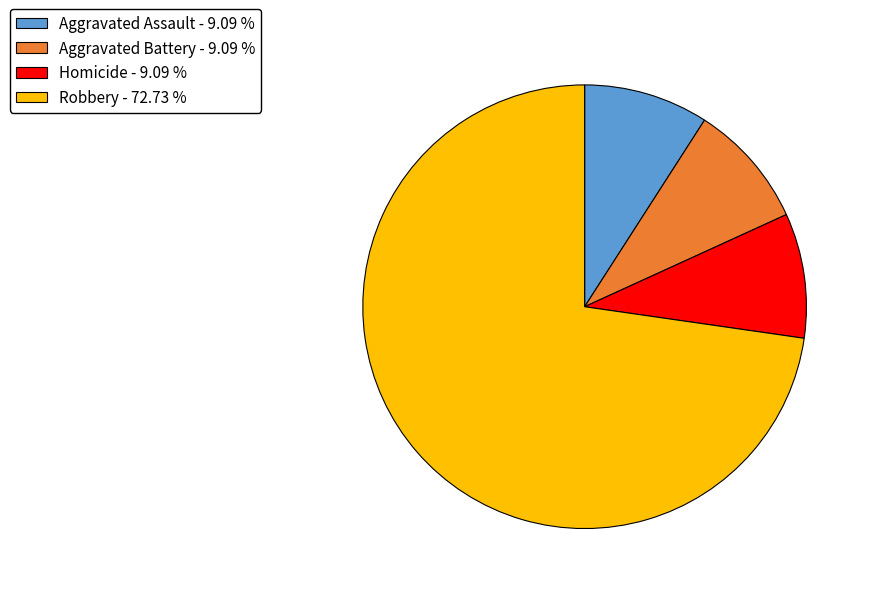

How many slices are in this pie chart?

4